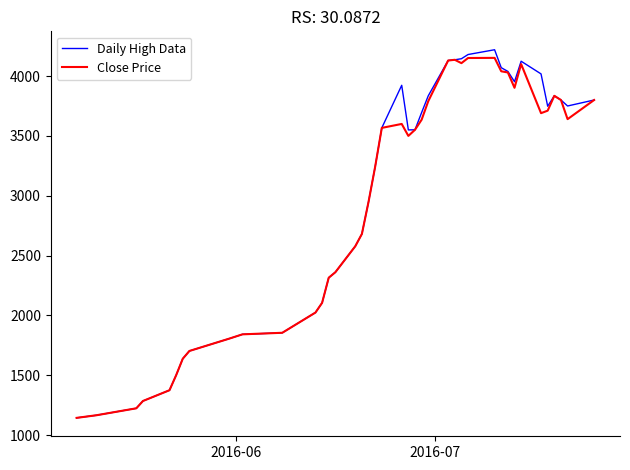

What is the smallest value displayed?

1144